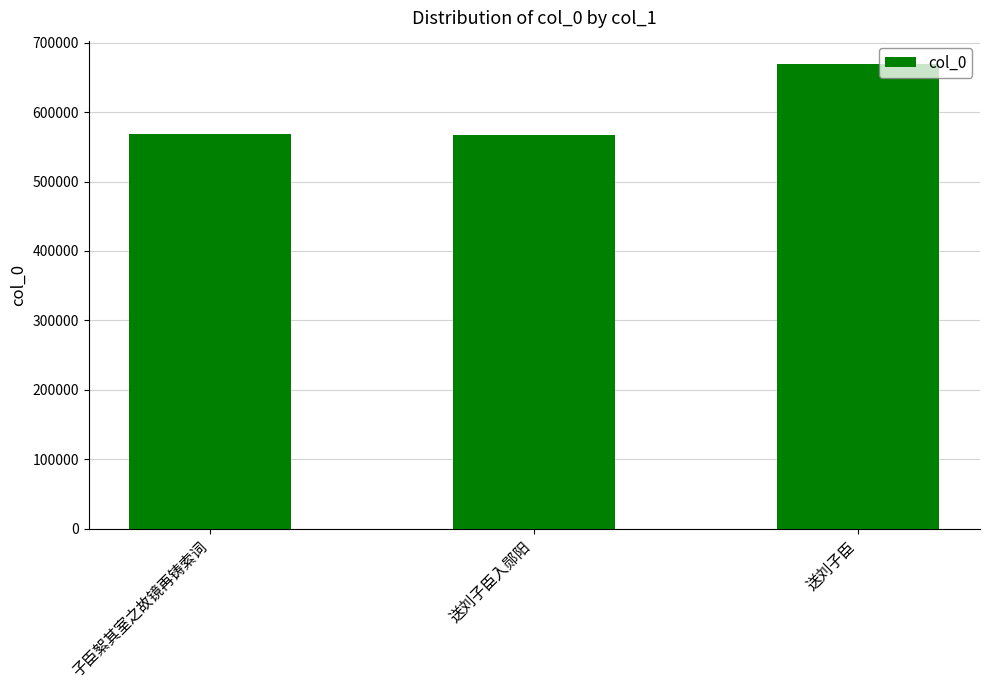

Count the number of categories in the chart.

3